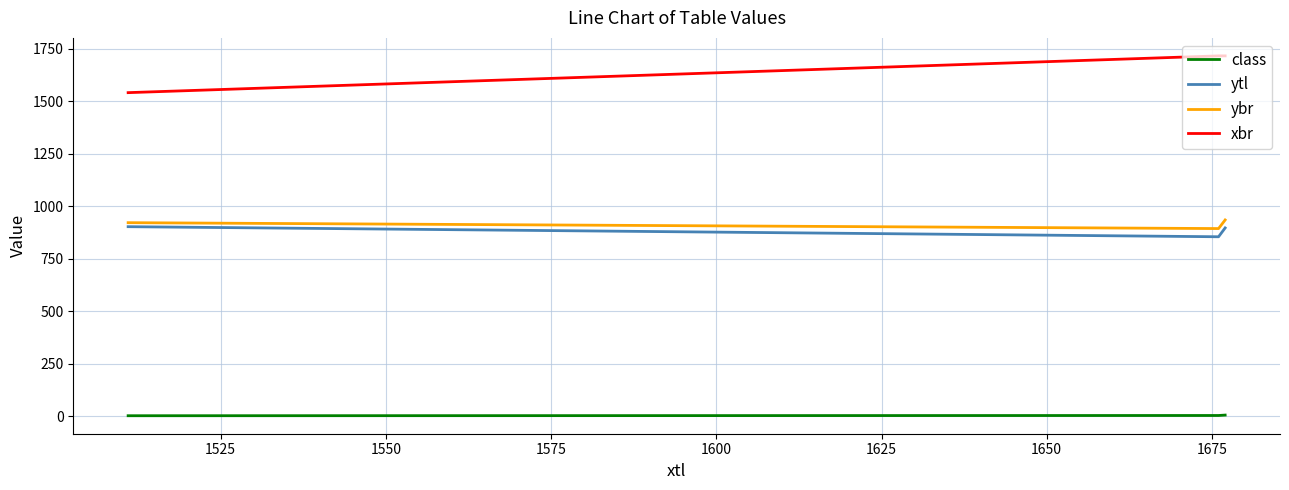

What is the difference between the maximum and minimum values in the class series?

3.1